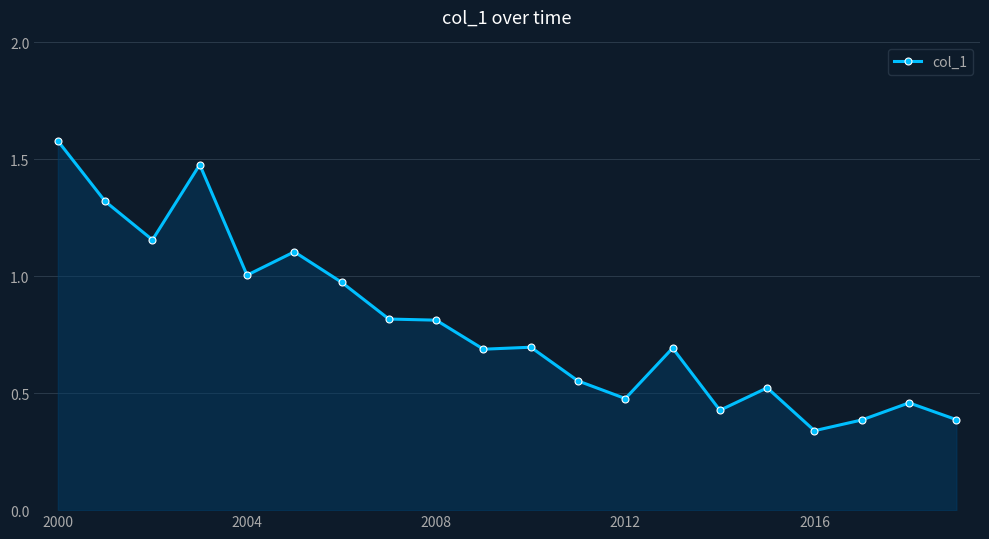

What is the sum of all values?

15.9